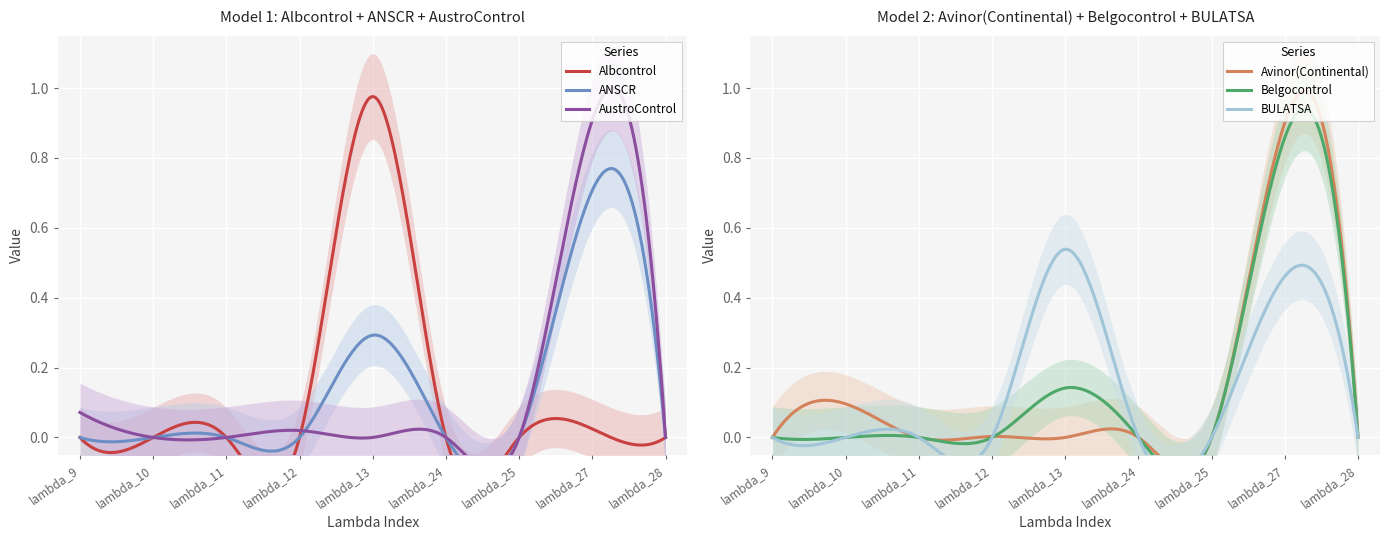

How many data points in Avinor(Continental) are above 0?

3